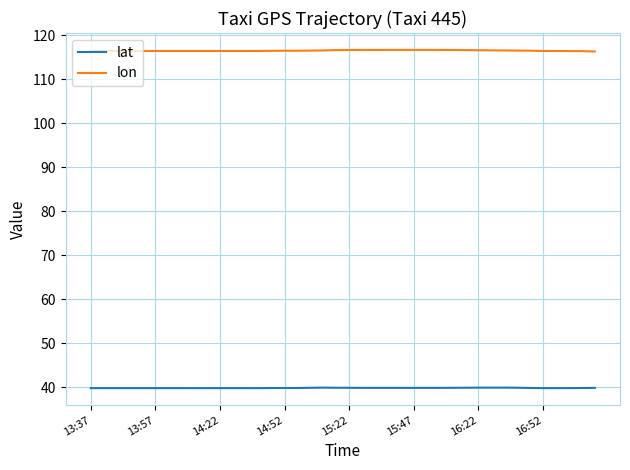

List the series in order of their peak value, lowest first.

lat, lon